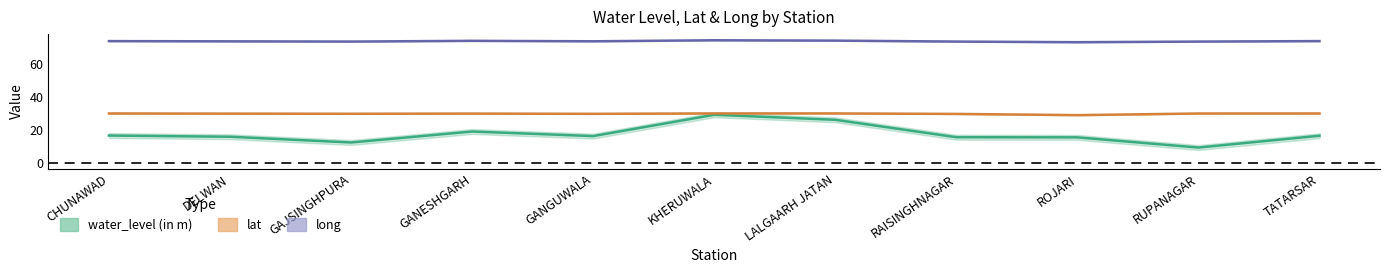

Reading right to left, extract all data points from this chart.

water_level (in m): 16.3	9.1	15.3	15.4	26.0	29.0	16.1	18.9	12.2	15.7	16.4
lat: 29.8	29.8	28.8	29.5	29.8	29.8	29.6	29.7	29.6	29.7	29.8
long: 73.7	73.4	73.1	73.5	74.0	74.2	73.6	73.9	73.5	73.6	73.7